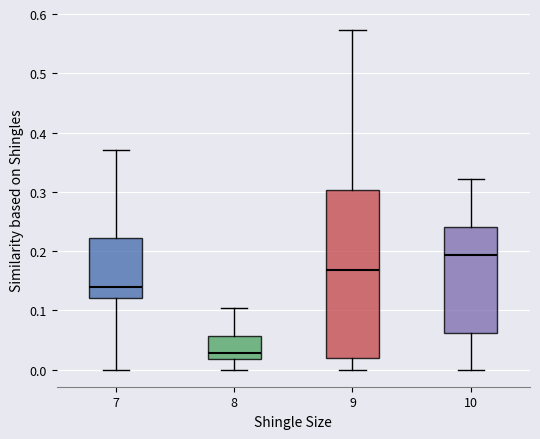

Which box's median line is the highest?

10